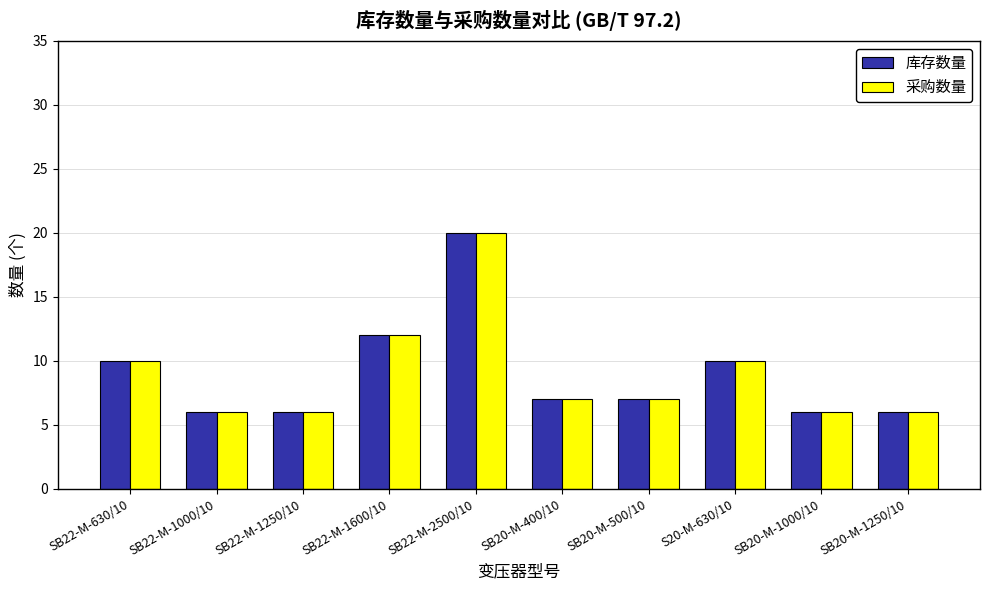

The value of 采购数量 at SB22-M-630/10 is 16. True or false?

False